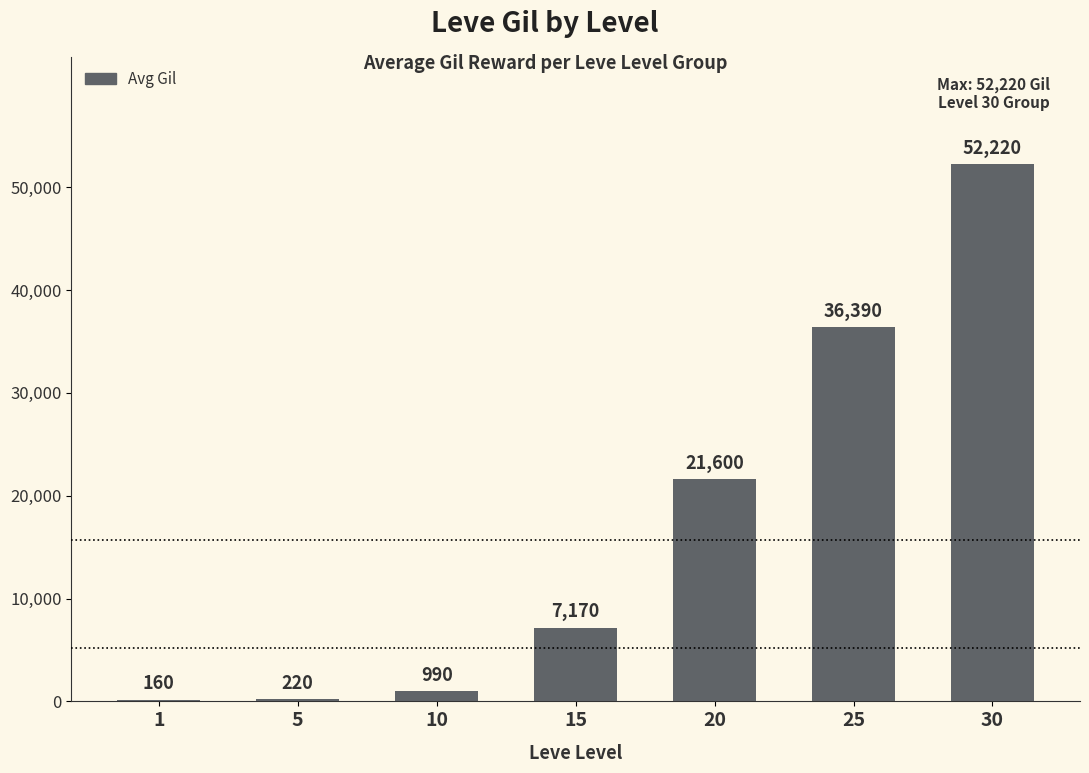

Count the number of categories in the chart.

7